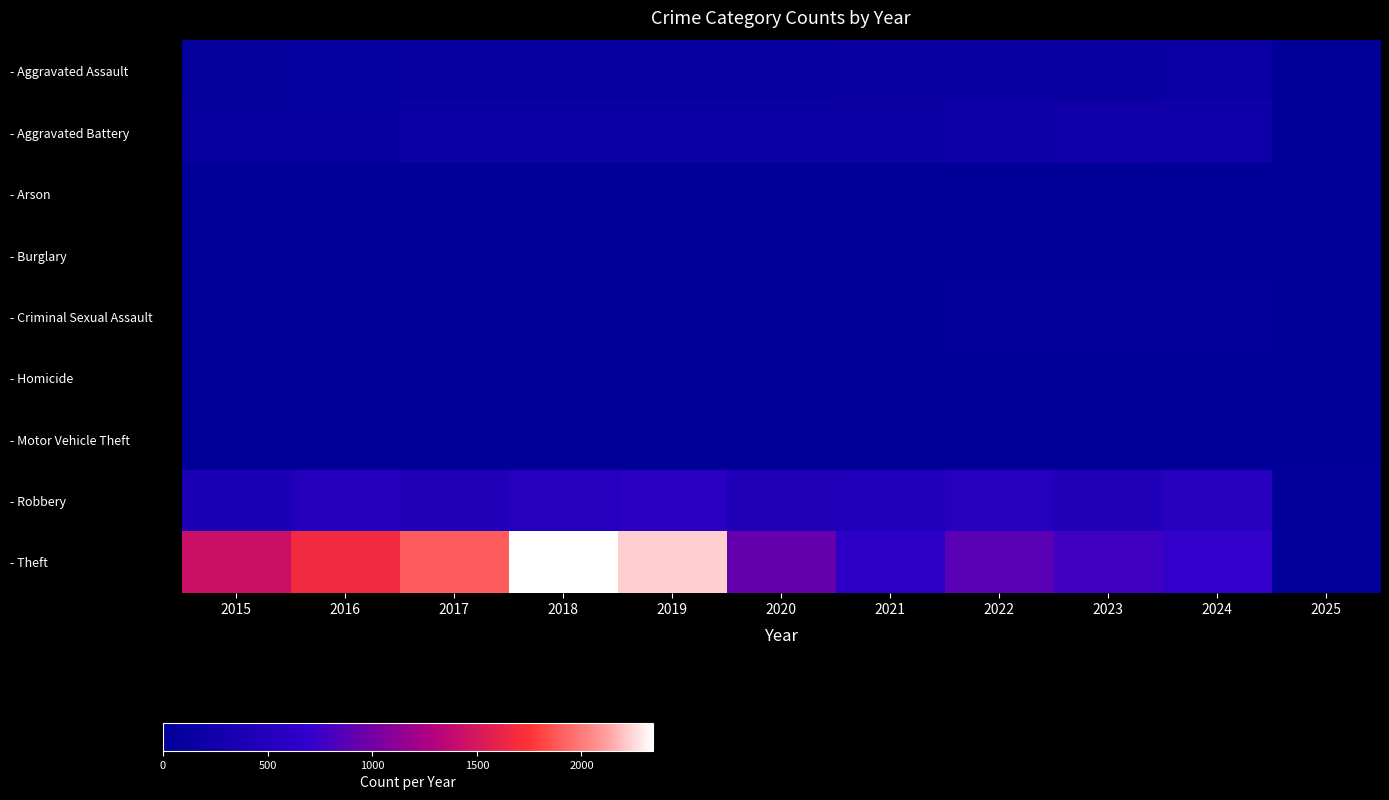

Reading left to right, extract all data points from this chart.

- Aggravated Assault: 2015=46	2016=71	2017=95	2018=77	2019=98	2020=94	2021=110	2022=121	2023=130	2024=152	2025=7
- Aggravated Battery: 2015=82	2016=82	2017=142	2018=152	2019=148	2020=150	2021=163	2022=202	2023=244	2024=232	2025=9
- Arson: 2015=3	2016=0	2017=0	2018=1	2019=1	2020=1	2021=2	2022=5	2023=2	2024=1	2025=0
- Burglary: 2015=0	2016=0	2017=2	2018=0	2019=1	2020=0	2021=1	2022=0	2023=0	2024=2	2025=0
- Criminal Sexual Assault: 2015=12	2016=8	2017=8	2018=11	2019=8	2020=3	2021=14	2022=24	2023=22	2024=24	2025=1
- Homicide: 2015=0	2016=1	2017=1	2018=1	2019=2	2020=3	2021=4	2022=6	2023=2	2024=4	2025=0
- Motor Vehicle Theft: 2015=1	2016=4	2017=2	2018=1	2019=1	2020=3	2021=2	2022=2	2023=6	2024=3	2025=0
- Robbery: 2015=395	2016=510	2017=446	2018=520	2019=591	2020=450	2021=484	2022=521	2023=440	2024=542	2025=33
- Theft: 2015=1429	2016=1676	2017=1896	2018=2342	2019=2230	2020=930	2021=642	2022=880	2023=766	2024=713	2025=35